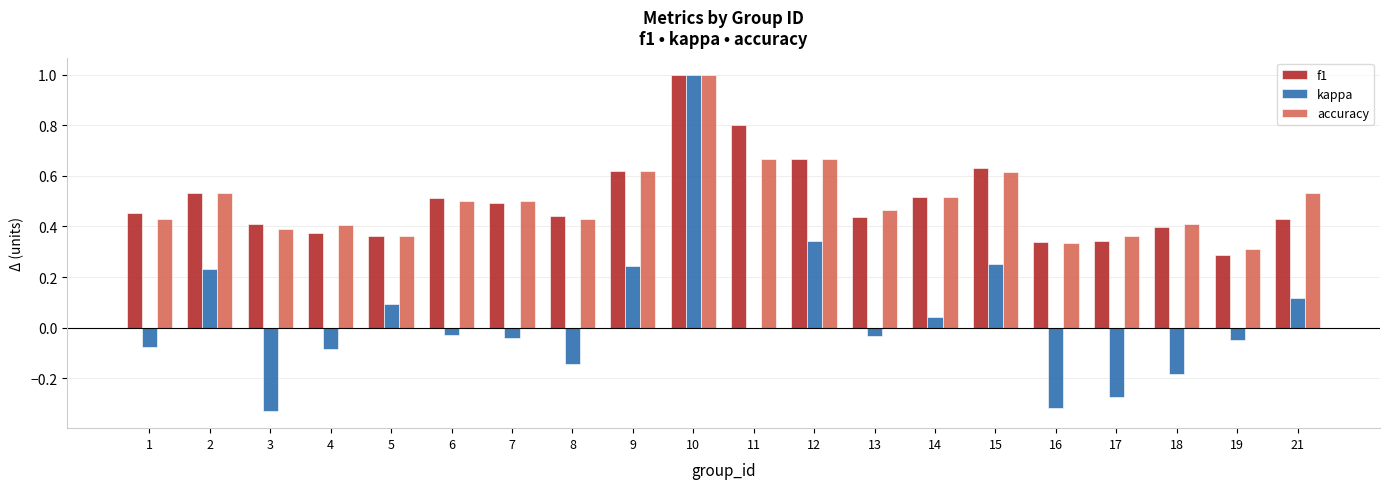

True or false: kappa has a value of -0.1 at 1.

True